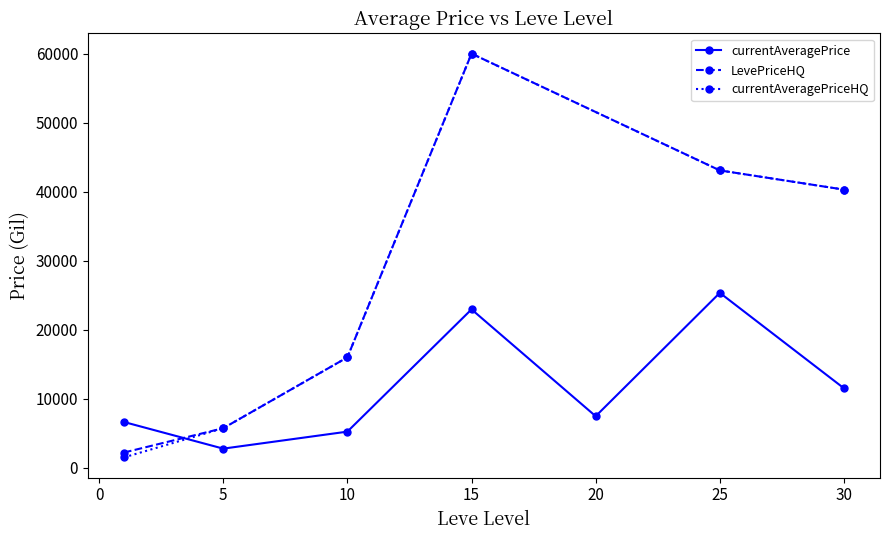

What is the approximate value of LevePriceHQ at 15?

59999.5